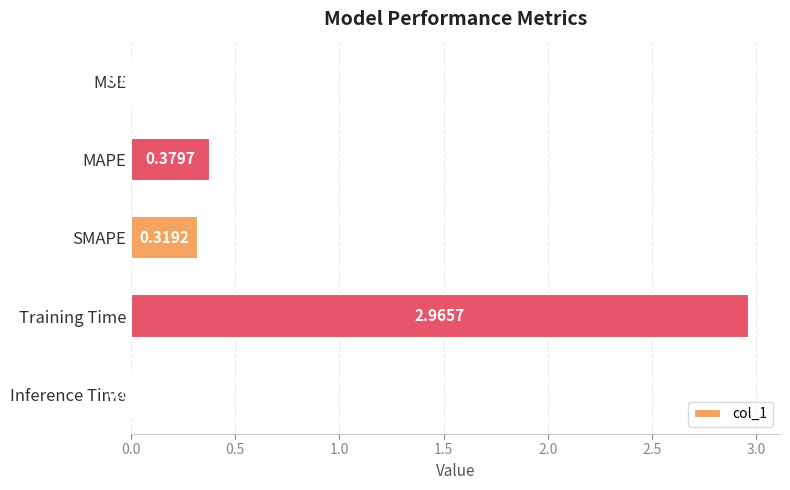

What is the change in value from MSE to SMAPE?

+0.3